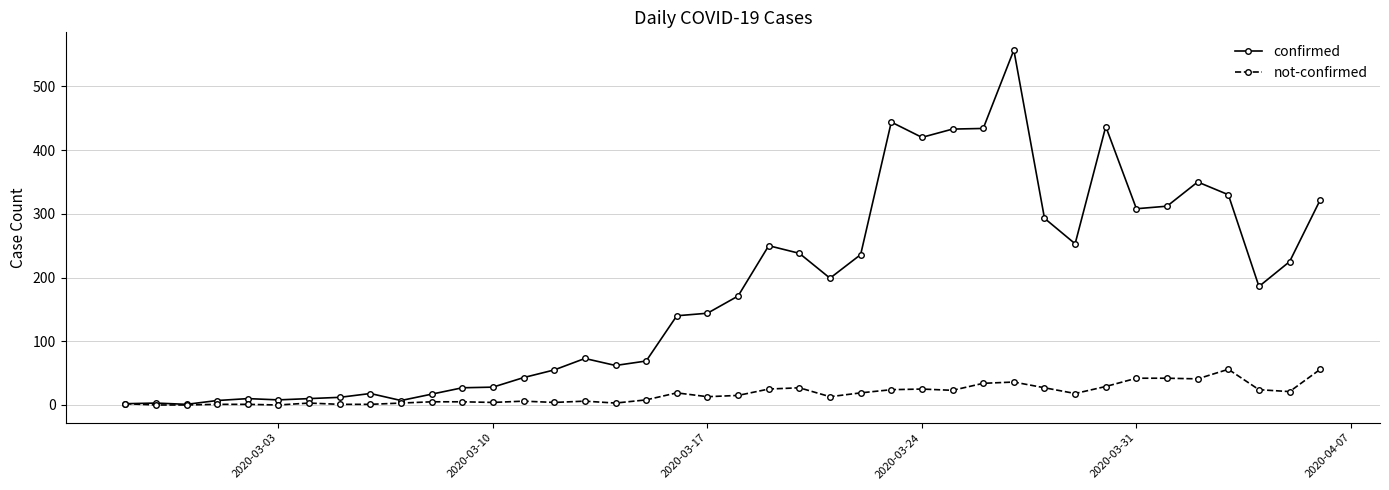

What is the highest value of the confirmed series?

557